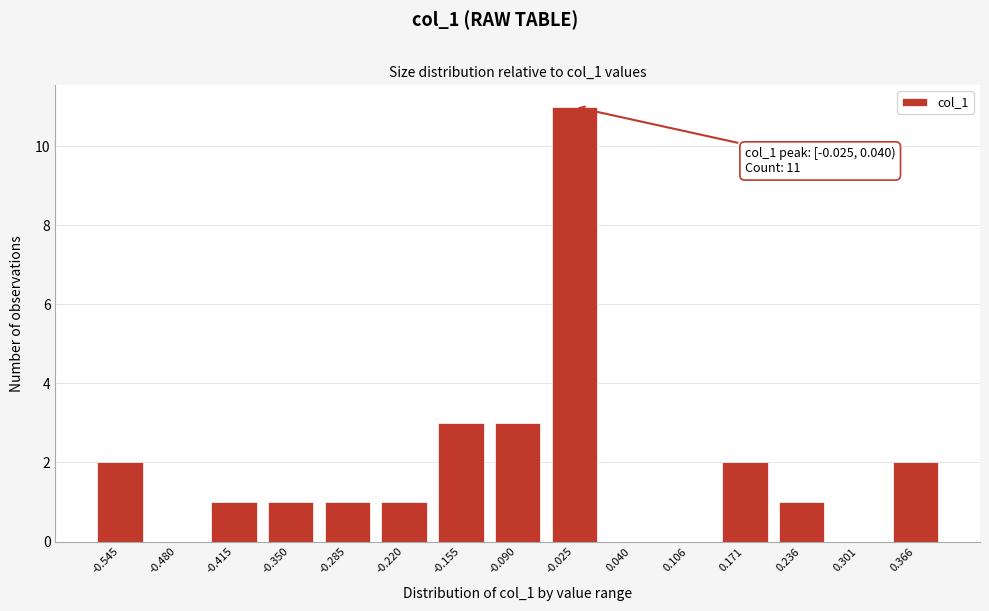

Reading left to right, list all the values displayed in this chart.

-0.545=2	-0.480=0	-0.415=1	-0.350=1	-0.285=1	-0.220=1	-0.155=3	-0.090=3	-0.025=11	0.040=0	0.106=0	0.171=2	0.236=1	0.301=0	0.366=2